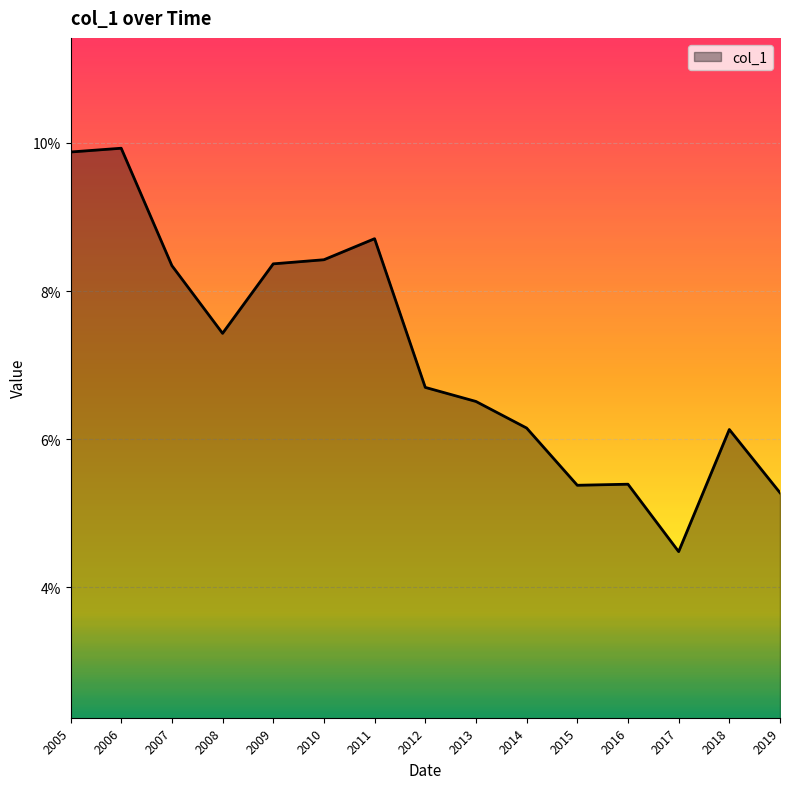

Does the chart have visible grid lines?

Yes